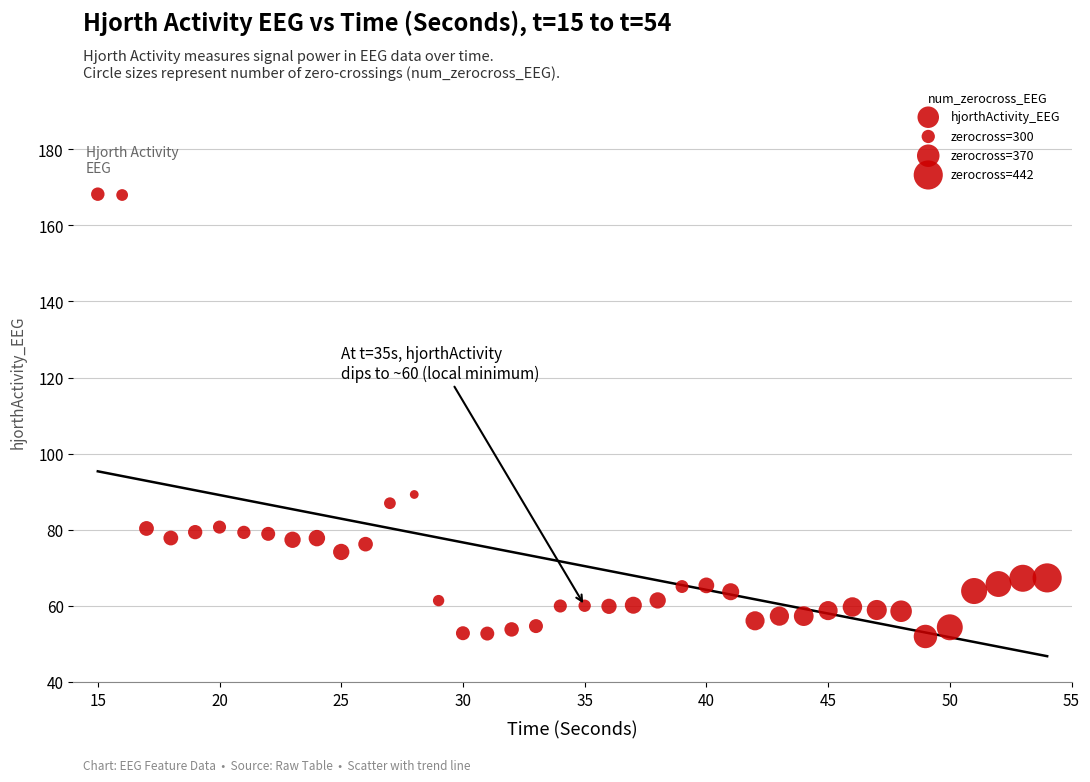

What Y value in the scatter plot is closest to 110?

89.3